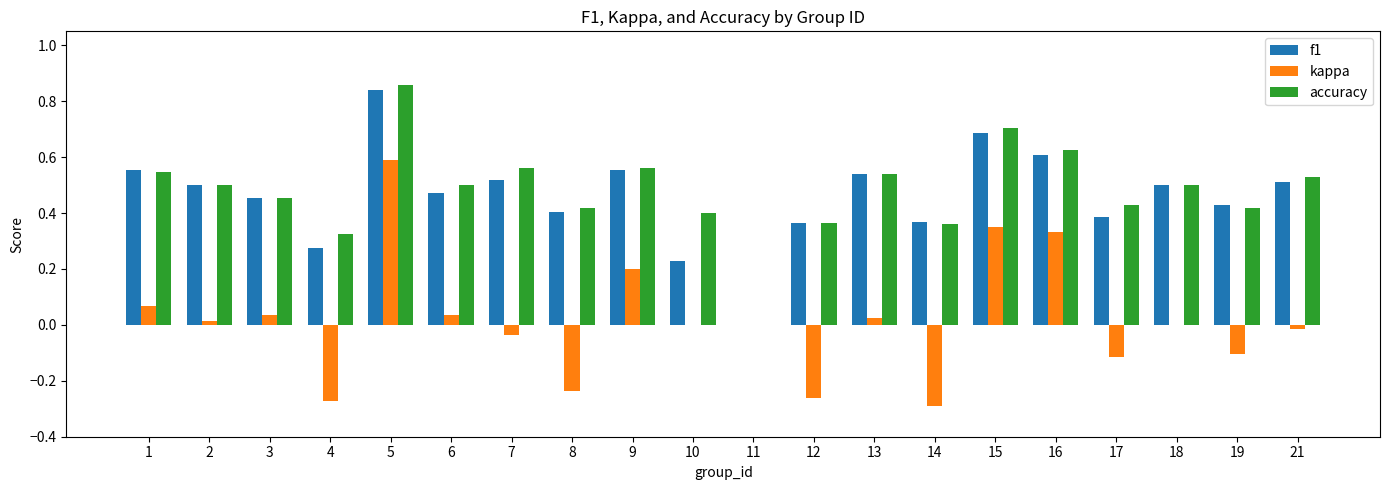

True or false: accuracy has a value of 0.4 at 8.

True